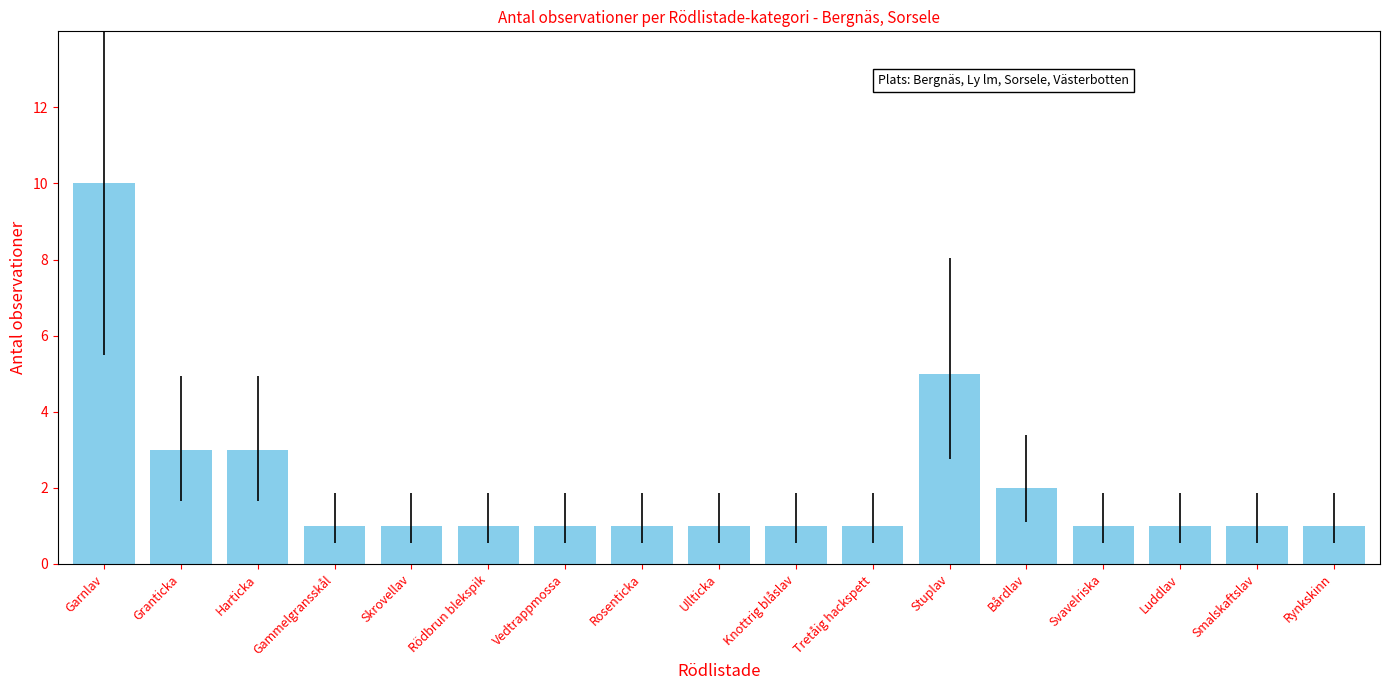

Between Bårdlav and Smalskaftslav, which is larger?

Bårdlav